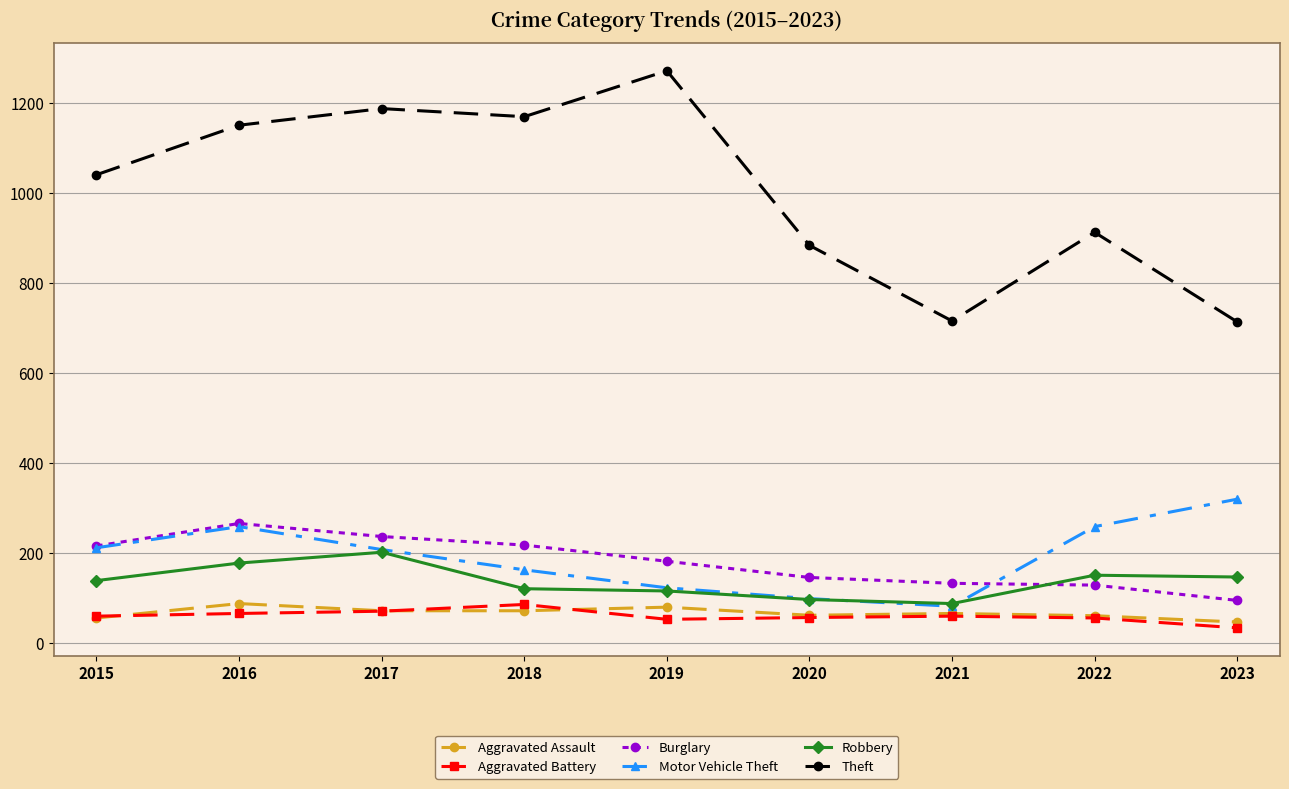

Is this an area chart (filled region under the line)?

No